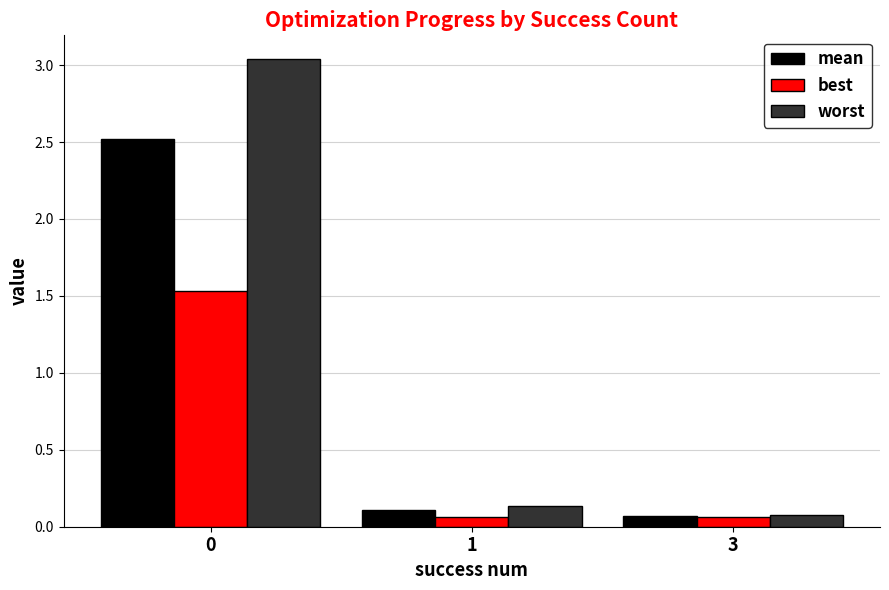

At how many categories does at least one series exceed 0?

3